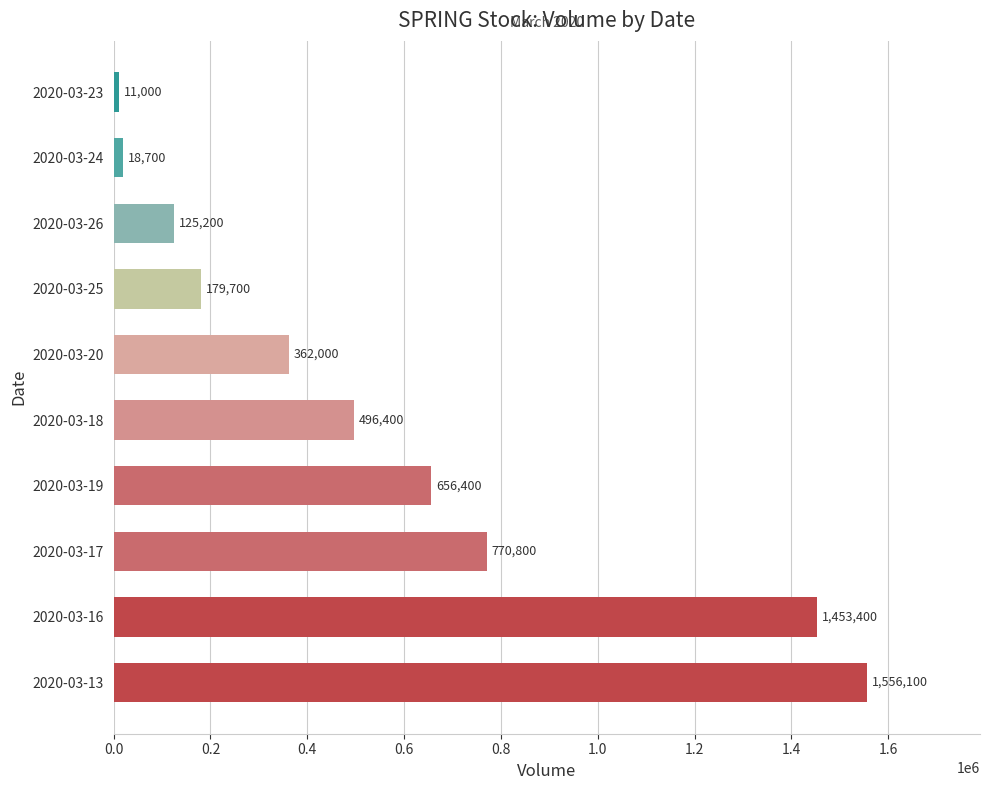

Are the bars horizontal?

Yes